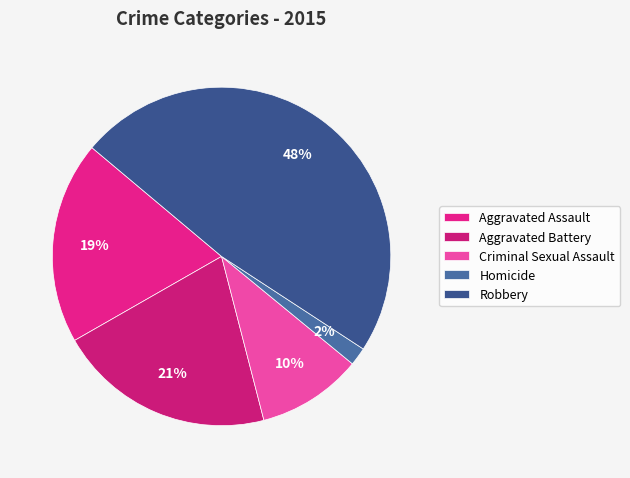

To the nearest percent, what percentage of the pie is Aggravated Battery?

21%